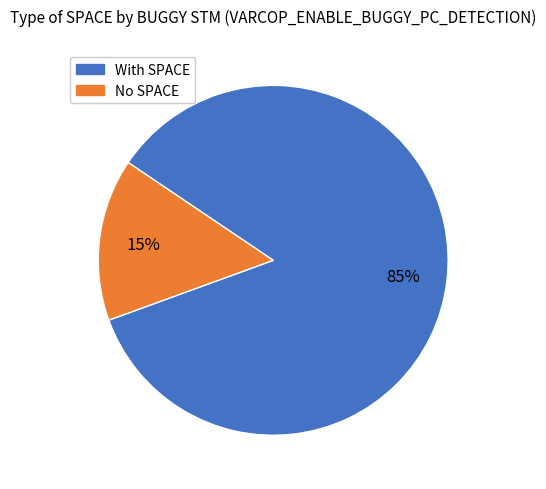

Is there any slice that represents more than half of the pie?

Yes